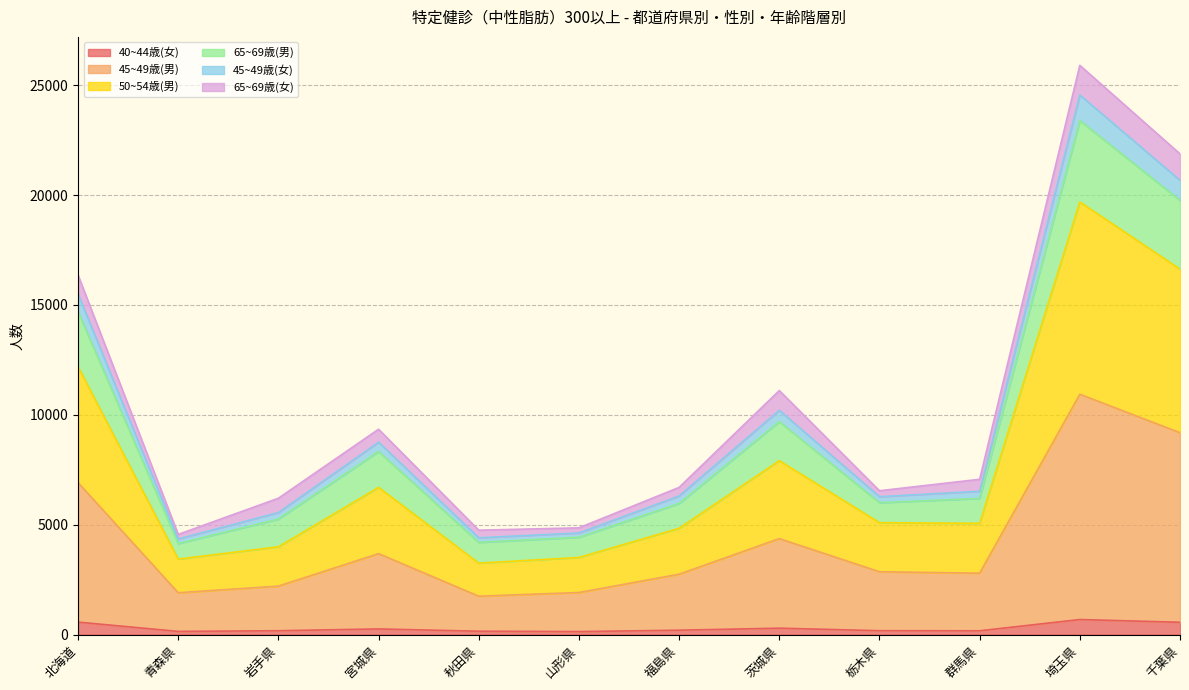

At which category does 40~44歳(女) reach its first local valley?

青森県